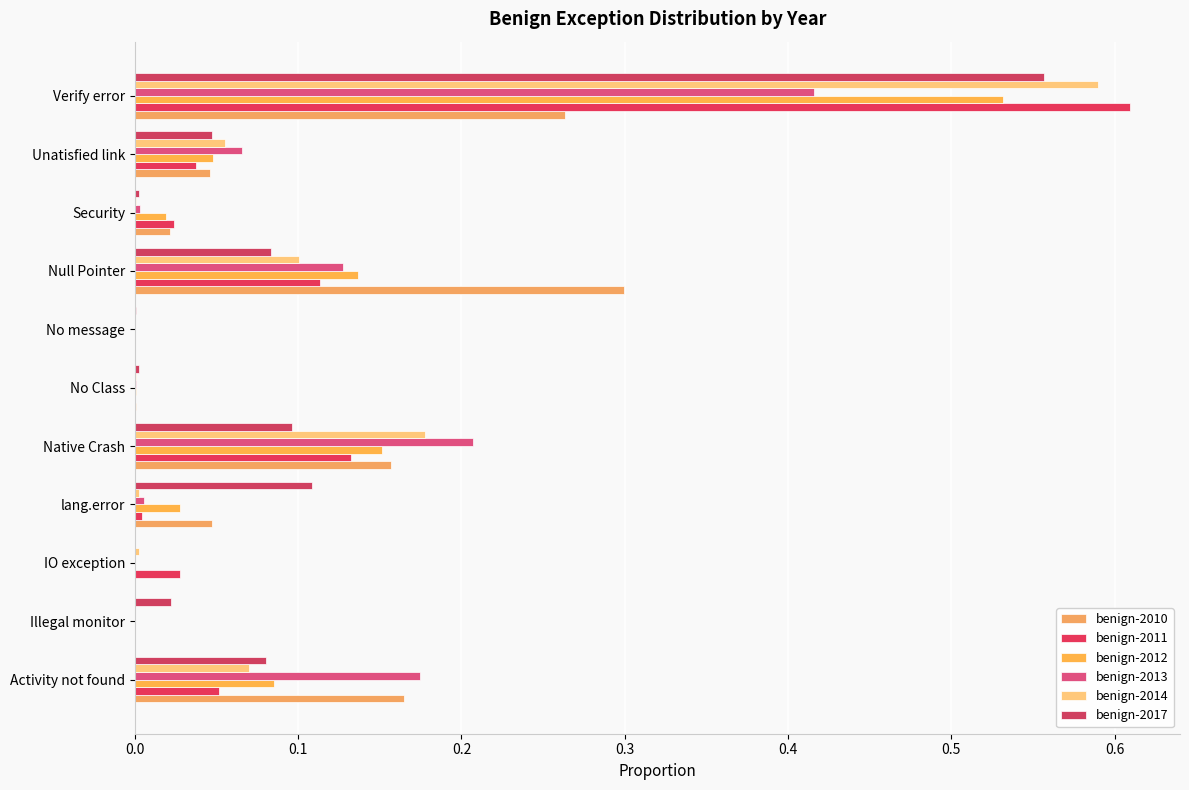

How many categories are shown in the chart?

11